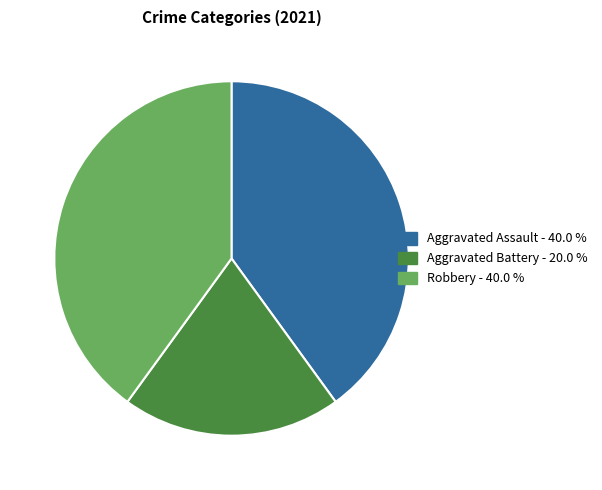

Which has a higher value, Robbery or Aggravated Battery?

Robbery